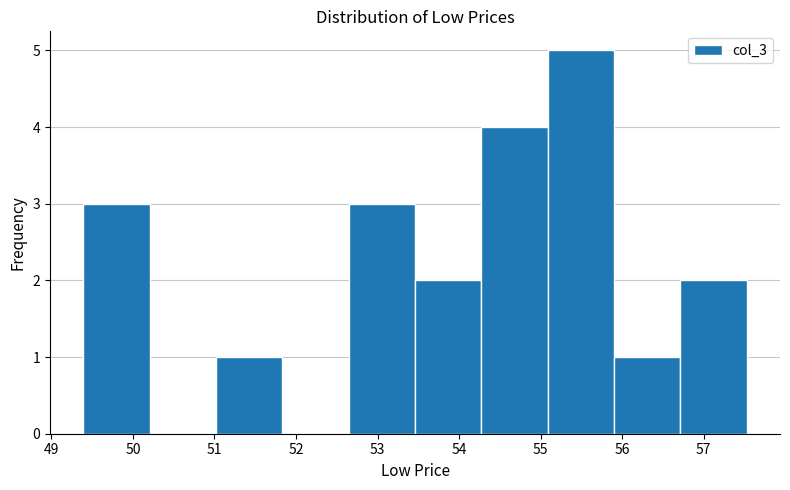

How tall is the bar that spans 55.1 to 55.9 on the x-axis? Neither the bar edges nor the heights are printed on the chart, so give them approximately, as read against the axes.

5